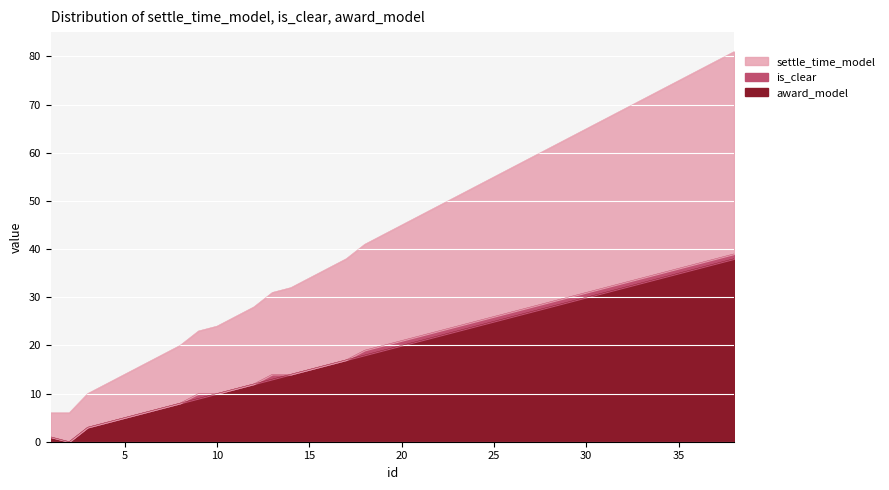

Where is the first local minimum for award_model?

2